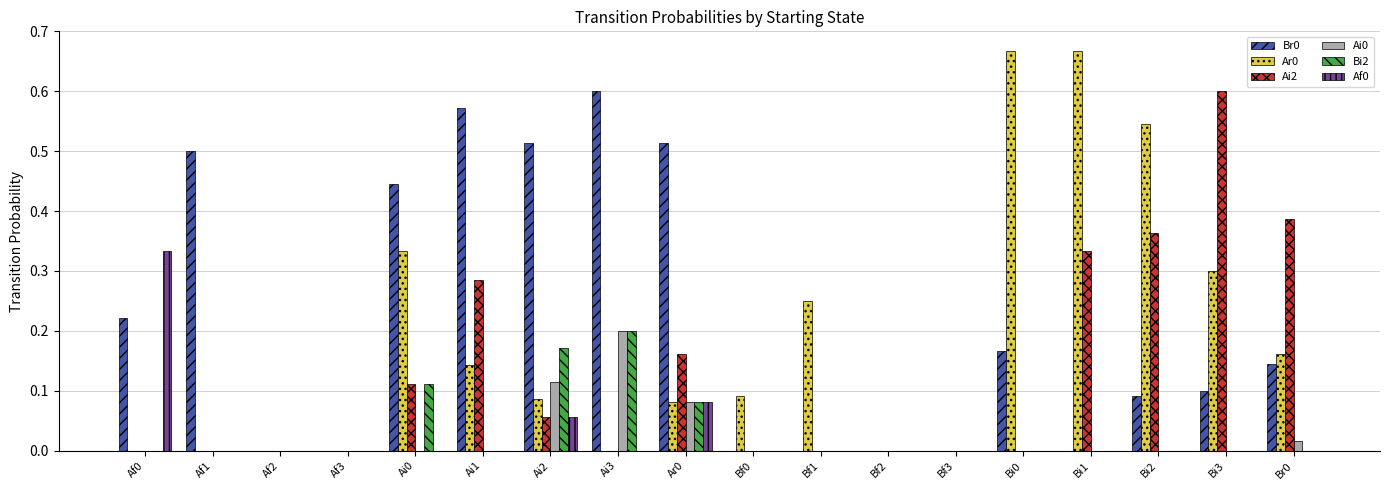

True or false: Ai2 has a value of 0.1 at Ai1.

False